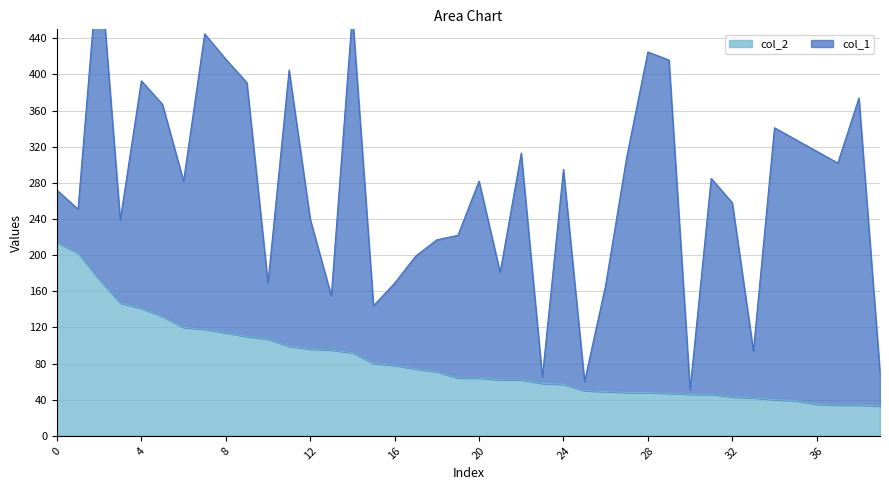

What is the lowest value of the col_2 series?

33